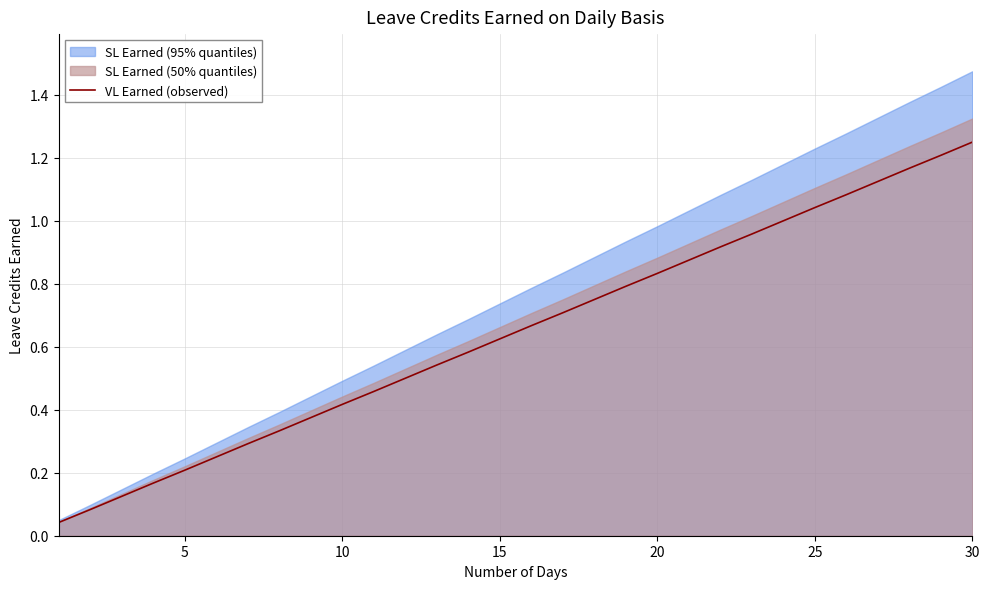

Reading right to left, extract all data points from this chart.

1.2	1.2	1.2	1.1	1.1	1.0	1.0	1.0	0.9	0.9	0.8	0.8	0.8	0.7	0.7	0.6	0.6	0.5	0.5	0.5	0.4	0.4	0.3	0.3	0.2	0.2	0.2	0.1	0.1	0.0